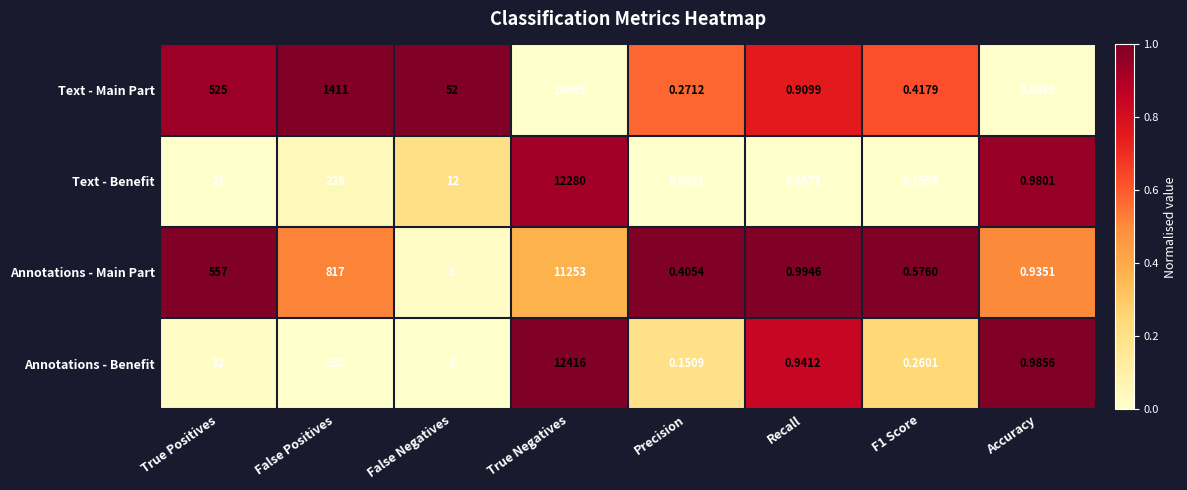

At which category is the sum across all series the highest?

True Negatives